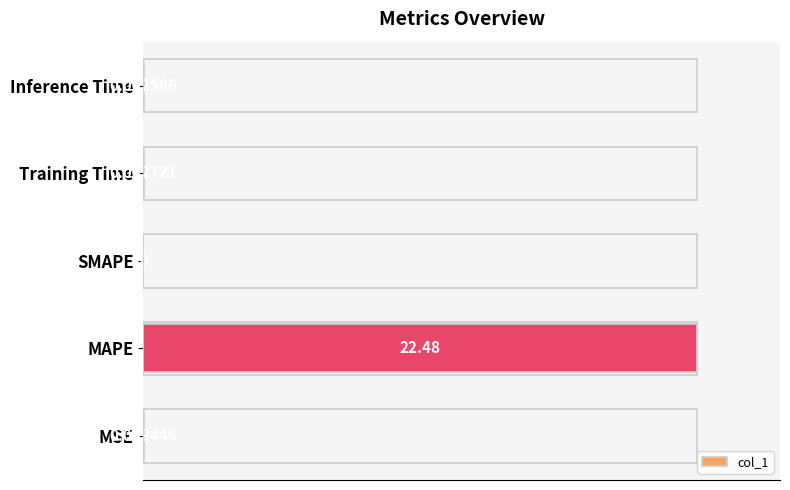

What is the sum of all values?

100.1